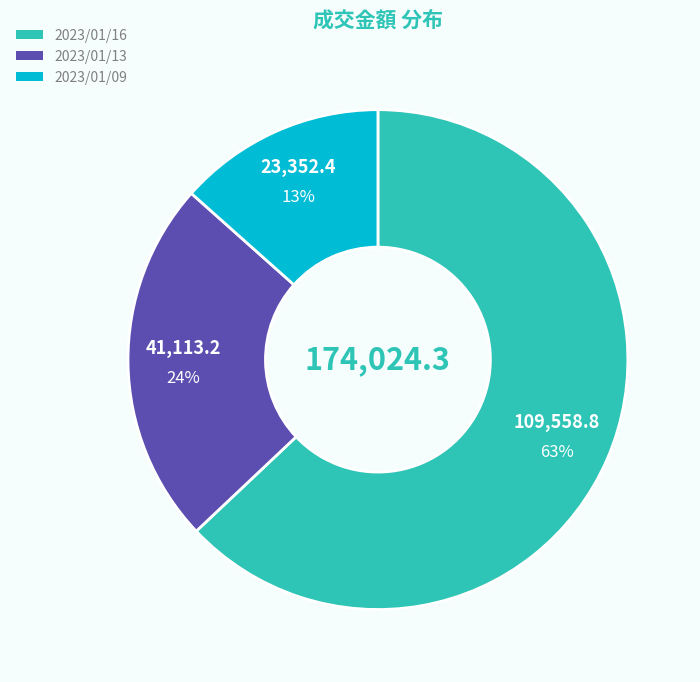

To the nearest percent, what portion does 2023/01/16 represent?

63%